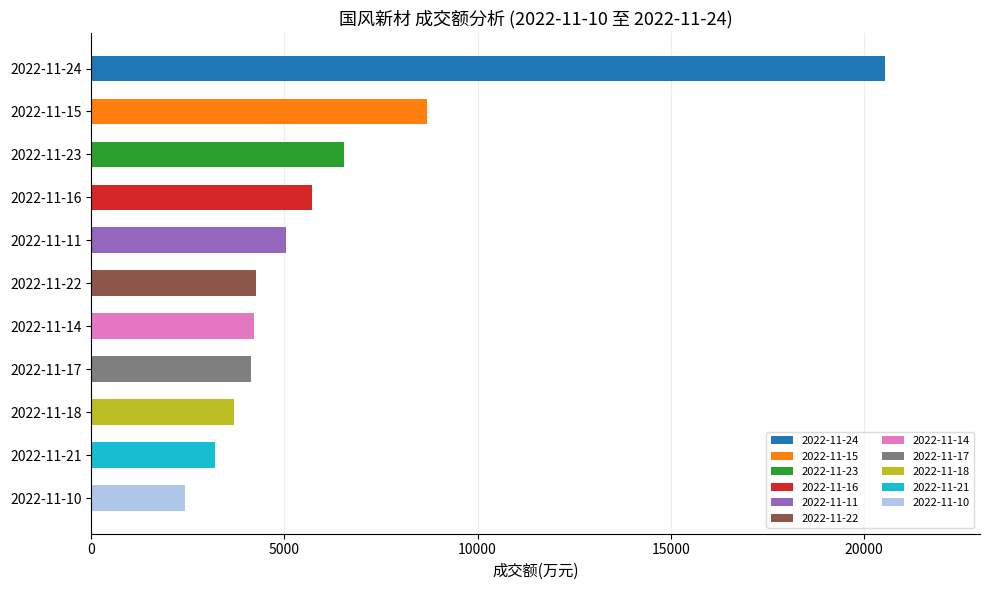

What is the difference between the values at 2022-11-21 and 2022-11-10?

768